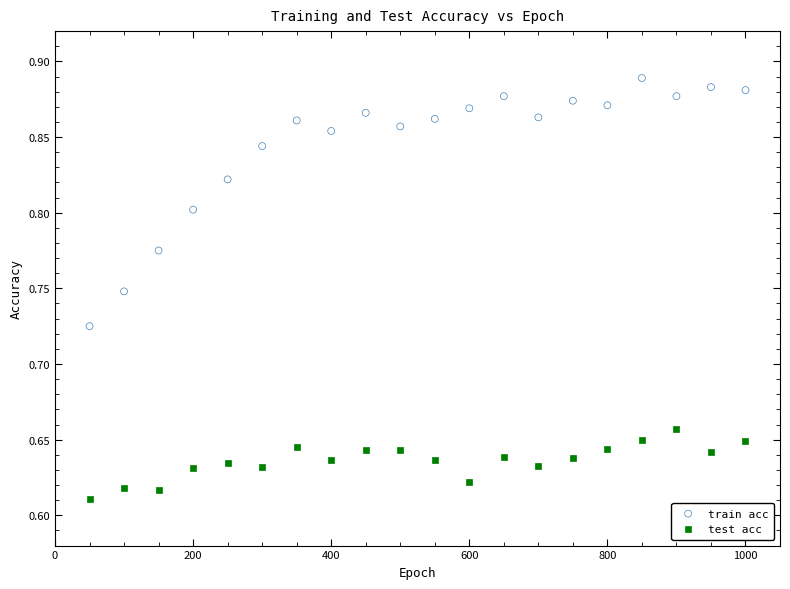

What is the X range (max minus min) for the scatter plot?

950.0